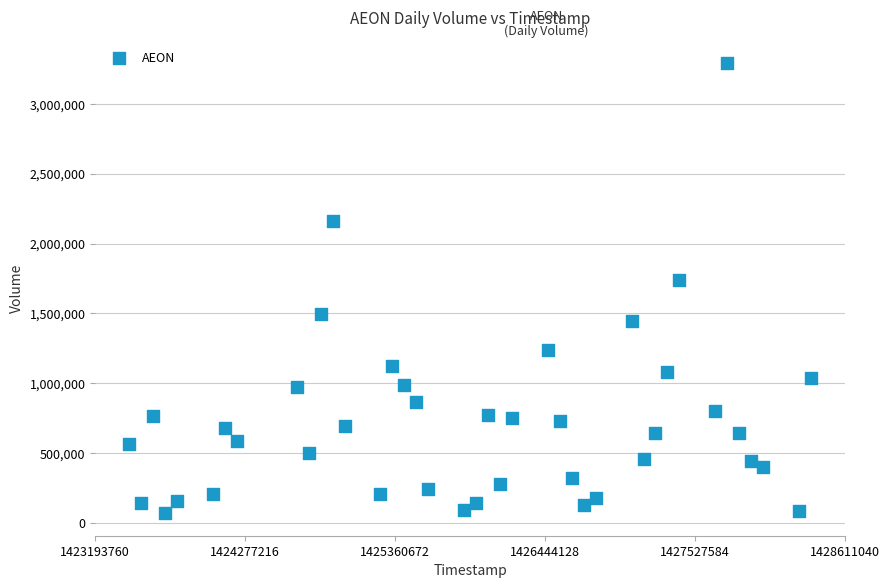

What Y value in the scatter plot is closest to 1682250?

1735500